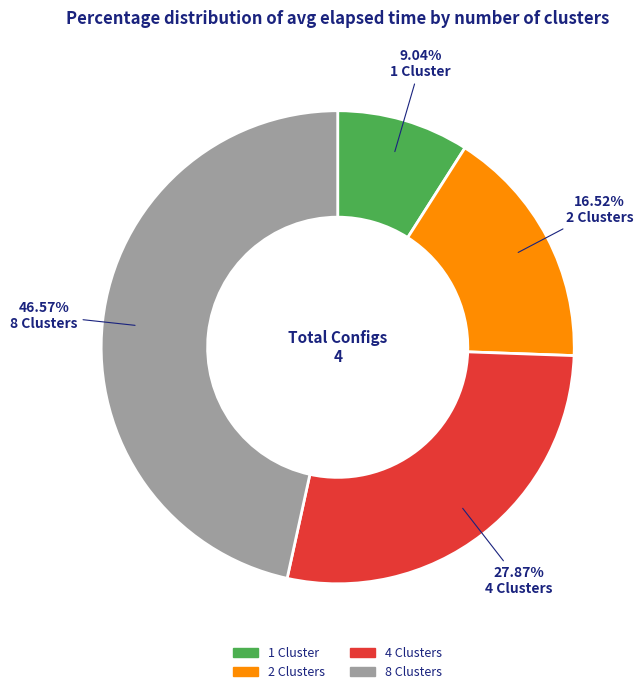

Which category has the biggest portion of the pie?

8